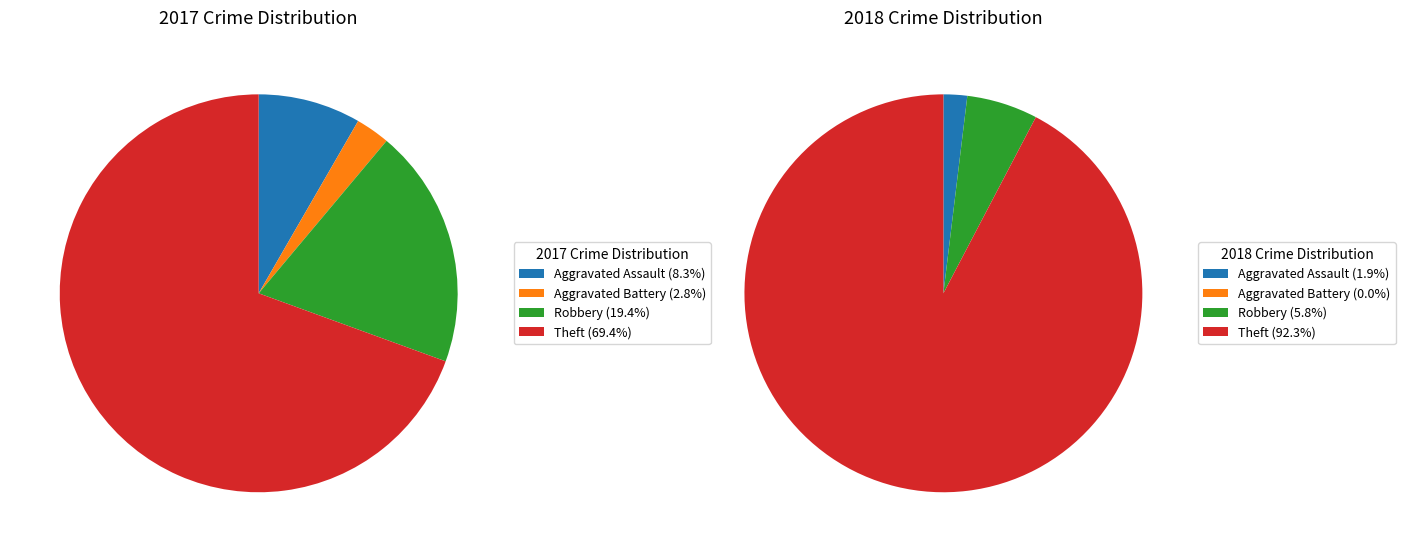

How many slices are in this pie chart?

4